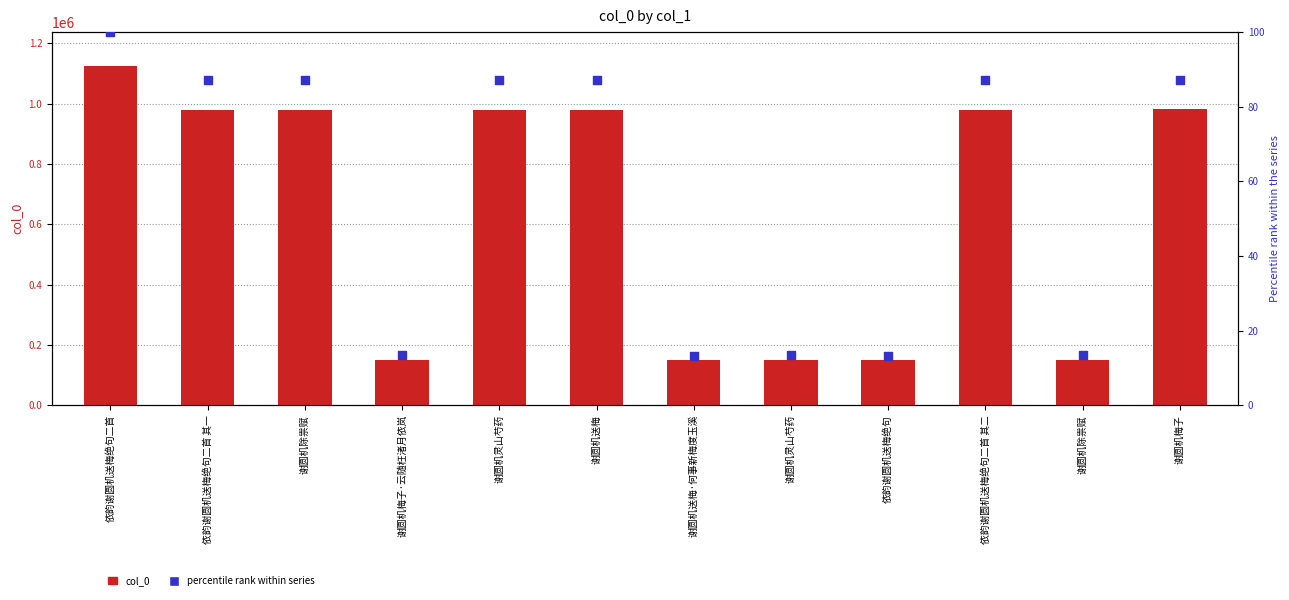

Which series has the largest Y range (max minus min)?

col_0